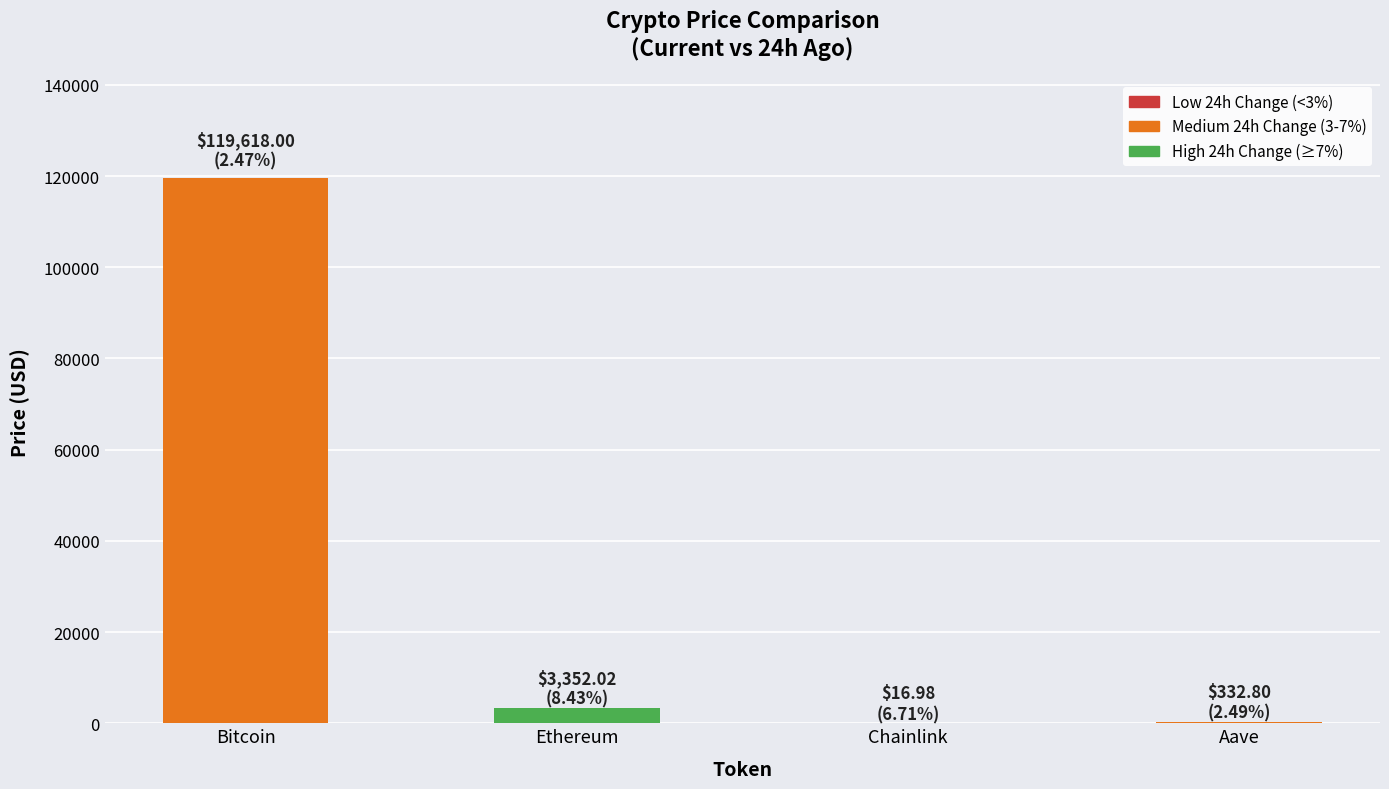

What is the sum of the values at Ethereum and Bitcoin?

122970.0